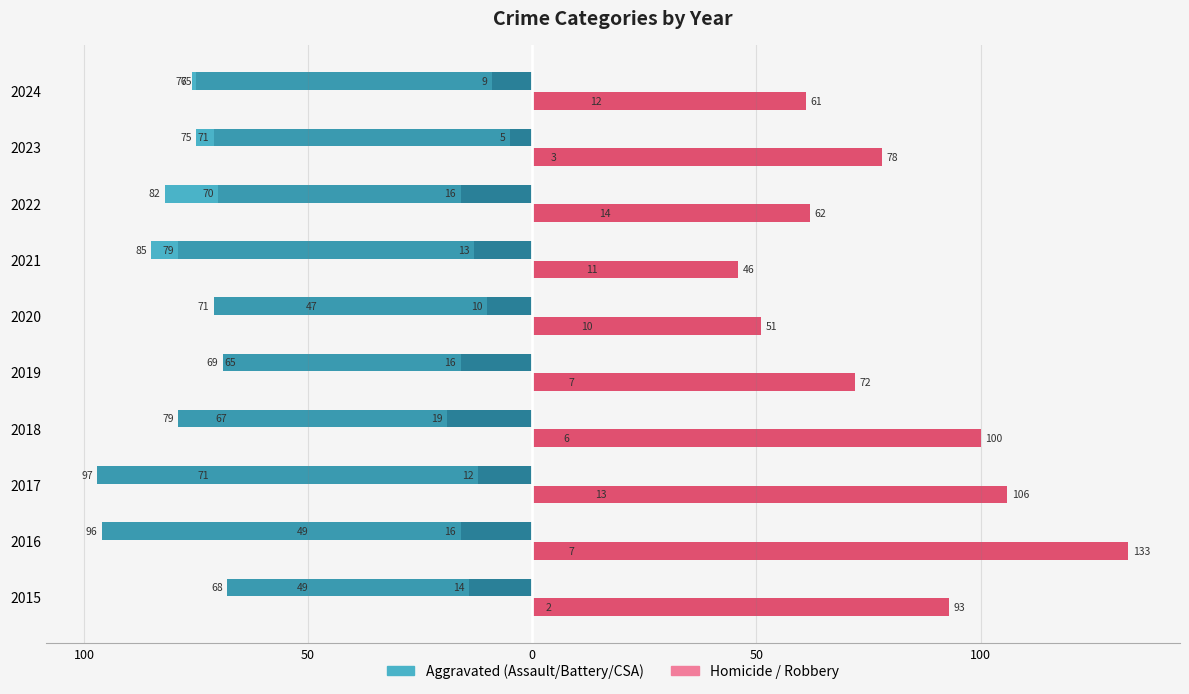

What is the value of the Aggravated Assault bar at the 2nd from the left?

-49